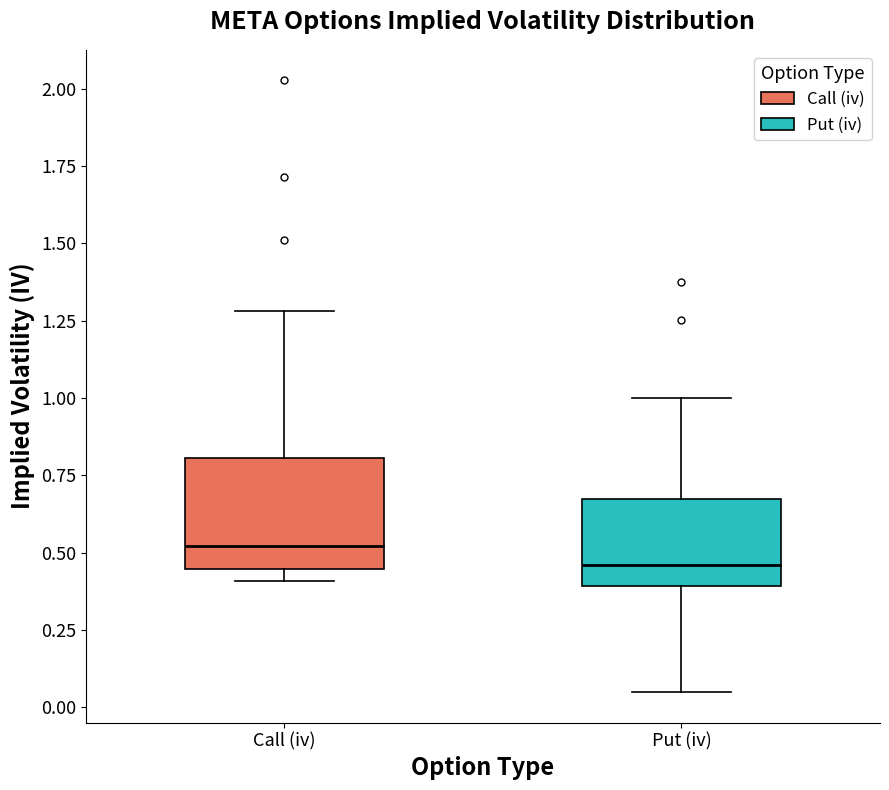

Where does the upper whisker of the box for Call (iv) end on the y-axis? The values are not printed on the chart, so give them approximately, as read against the axis.

1.30